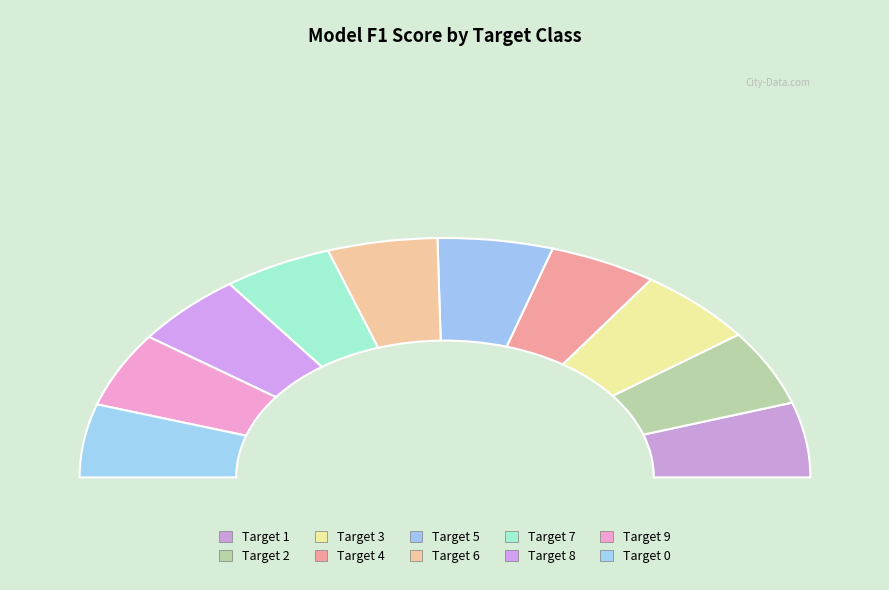

True or false: 9 accounts for 1% of the total.

False